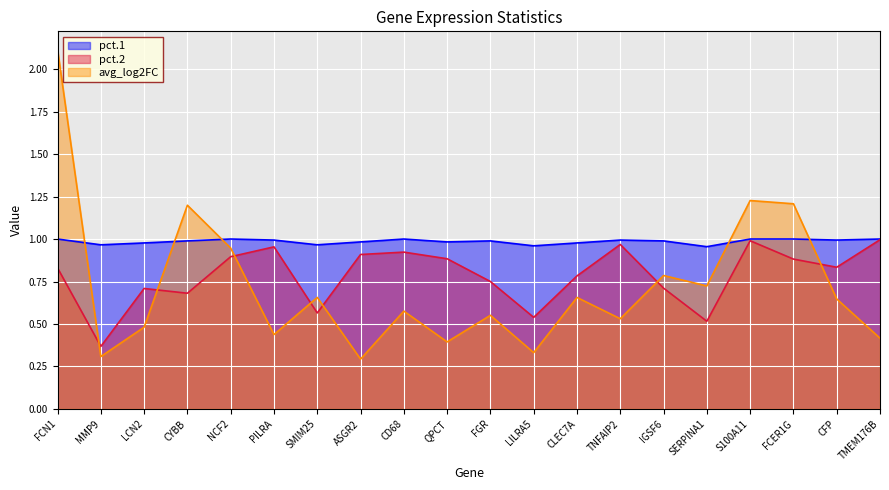

Which has a higher value, CYBB or FCN1?

FCN1